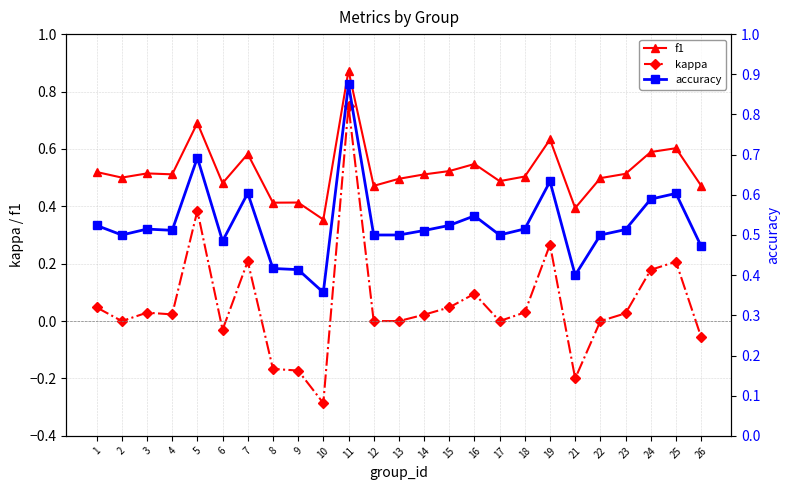

What is the value of the f1 point at the 4th from the left?

0.5